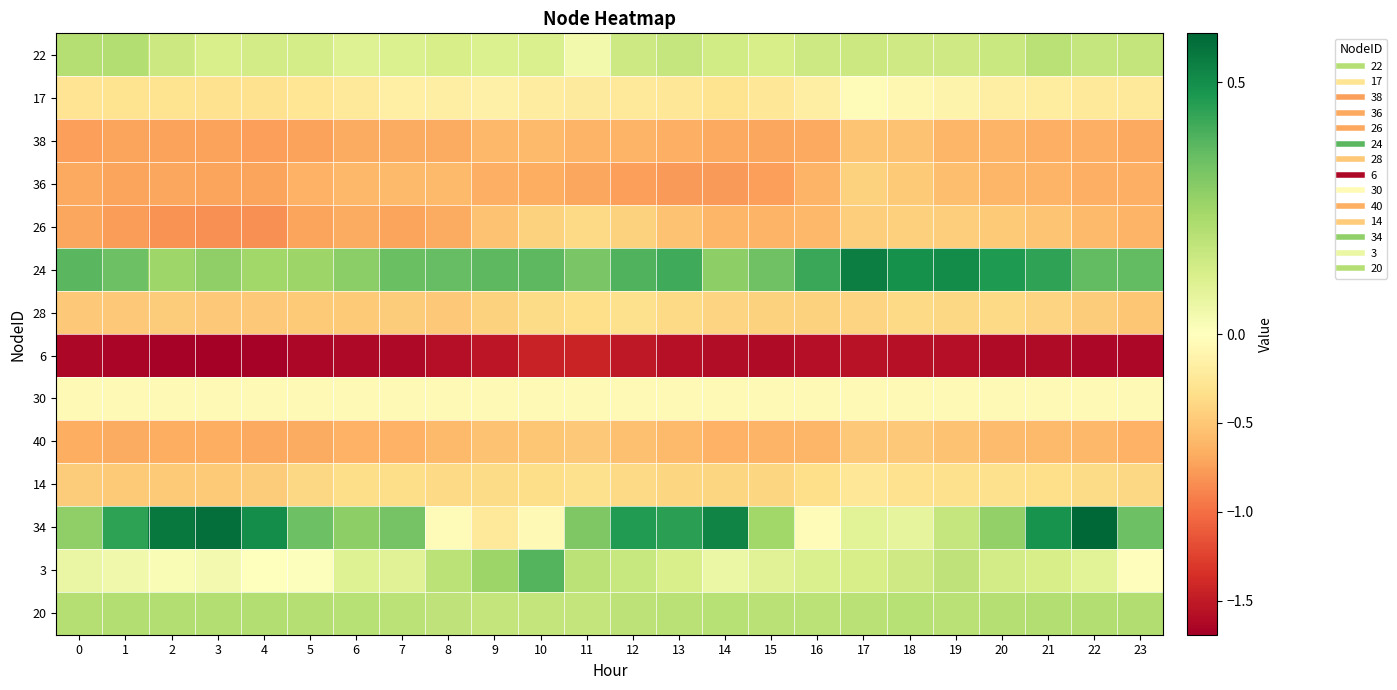

What is the total value across all series at 0?

-4.6